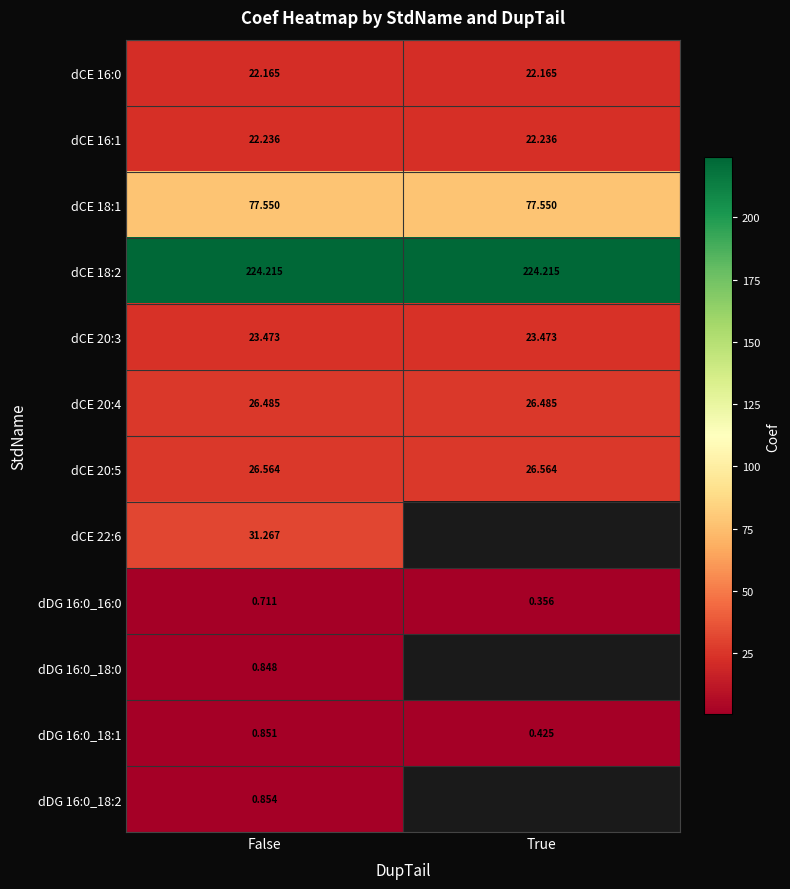

At which label is dDG 16:0_16:0 closest to 0?

True